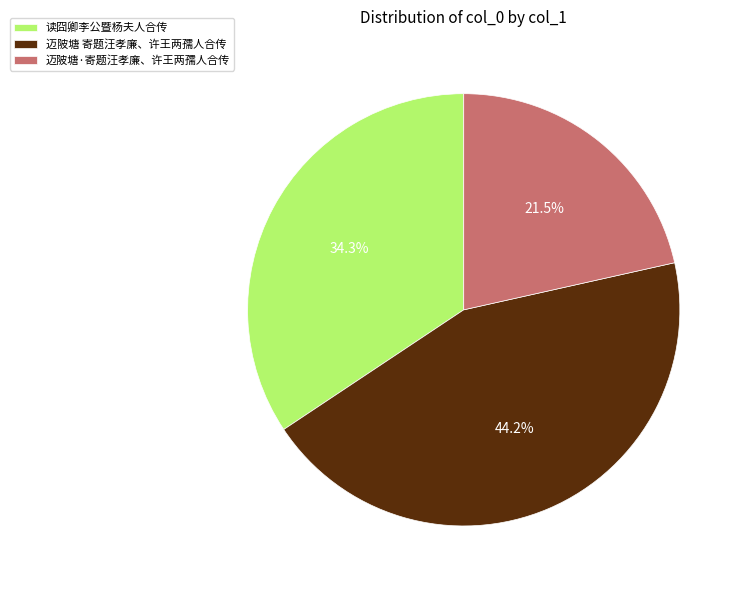

Which has a higher value, 迈陂塘·寄题汪孝廉、许王两孺人合传 or 迈陂塘 寄题汪孝廉、许王两孺人合传?

迈陂塘 寄题汪孝廉、许王两孺人合传